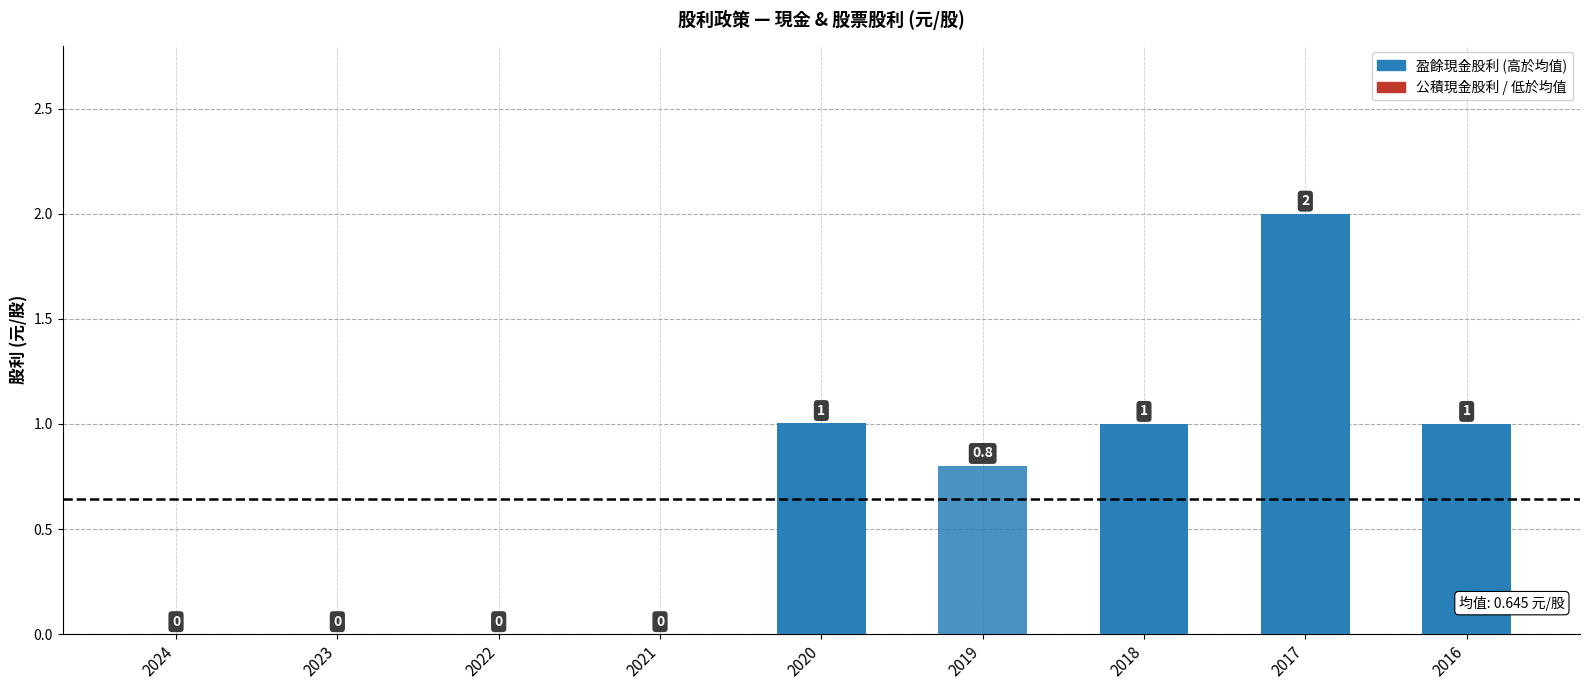

Are the bars grouped side by side (vs. stacked)?

No